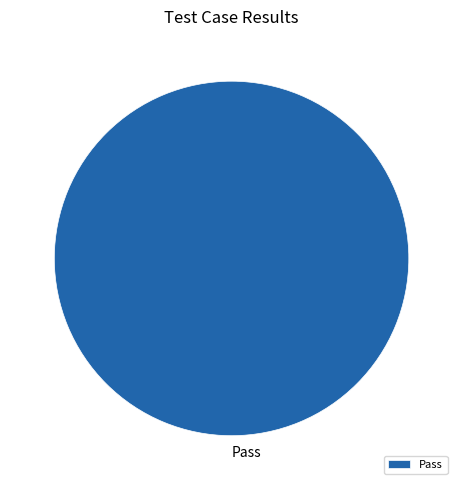

Is it true that Pass is 100% of the pie?

True